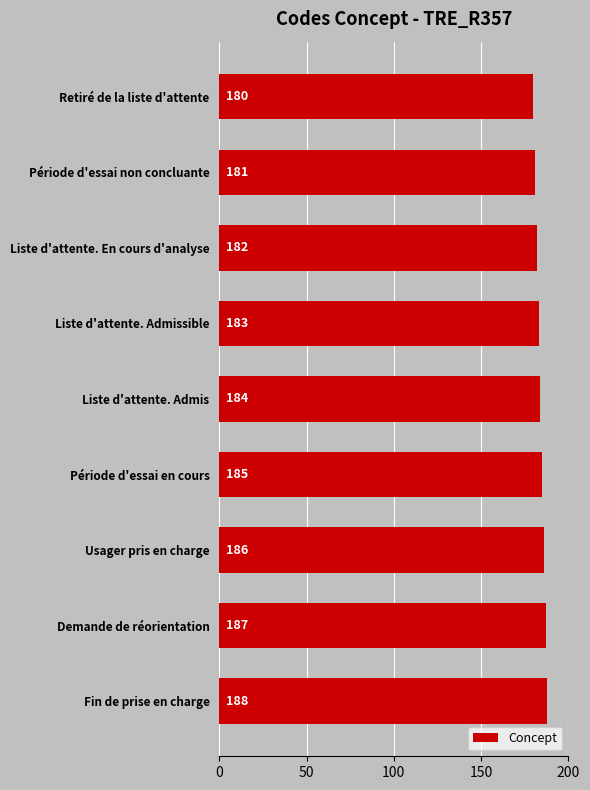

What is the value of the 1st bar from the top?

180